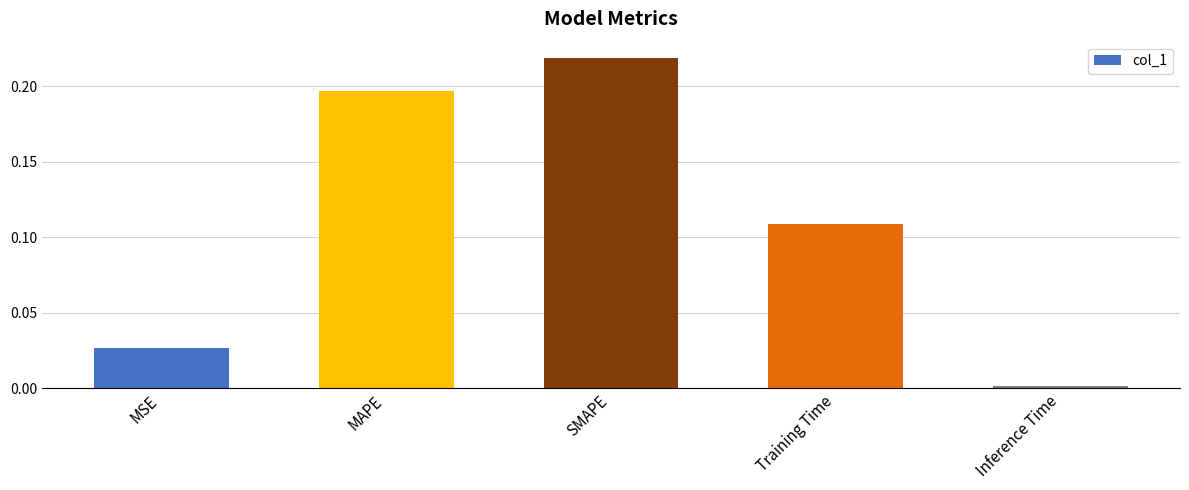

The value at MSE is 0.0. True or false?

True